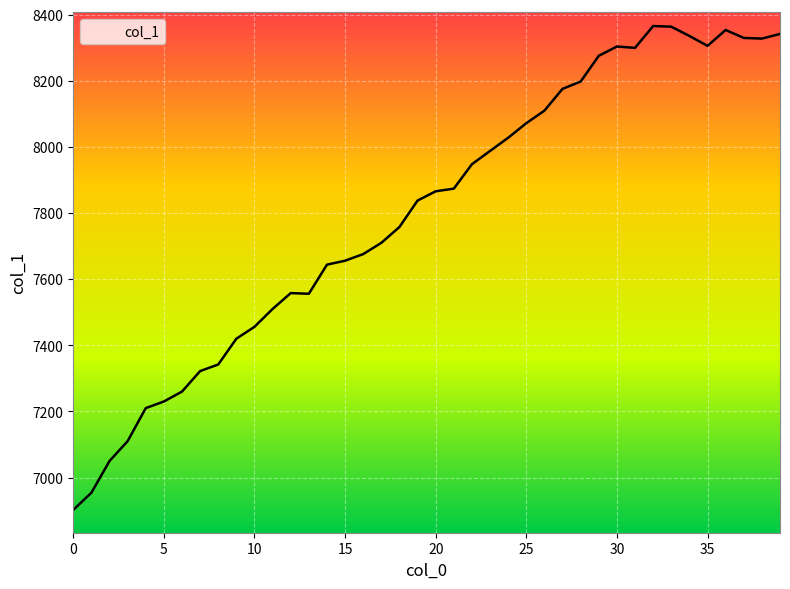

What is the sum of all values?

312028